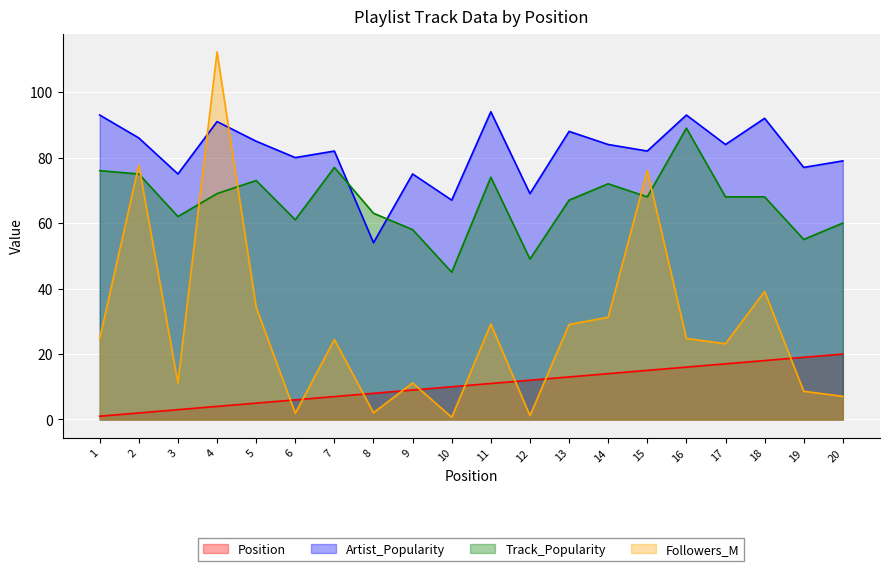

At which label is Position closest to 10?

10